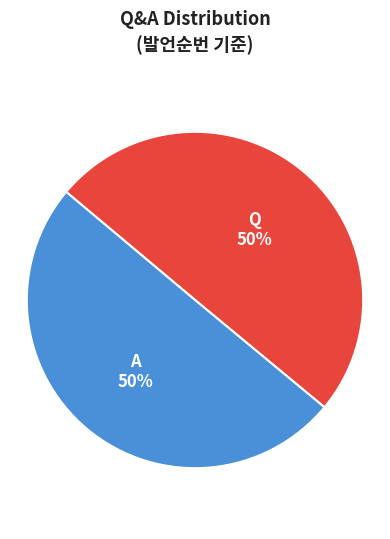

To the nearest percent, what is the average slice percentage?

50%